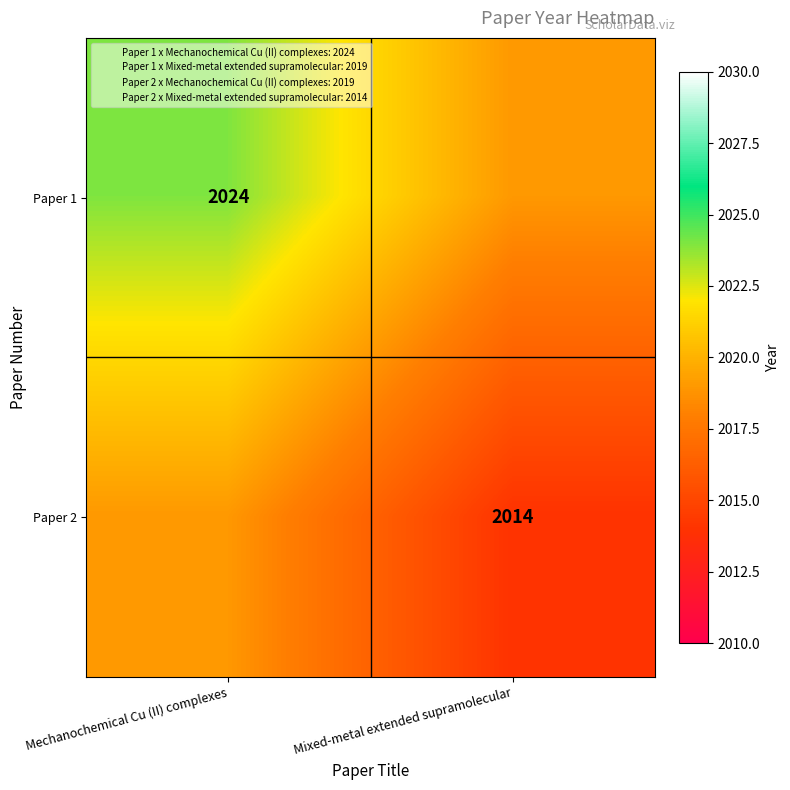

The Paper 1 series shows 3164 at Mechanochemical Cu (II) complexes. True or false?

False